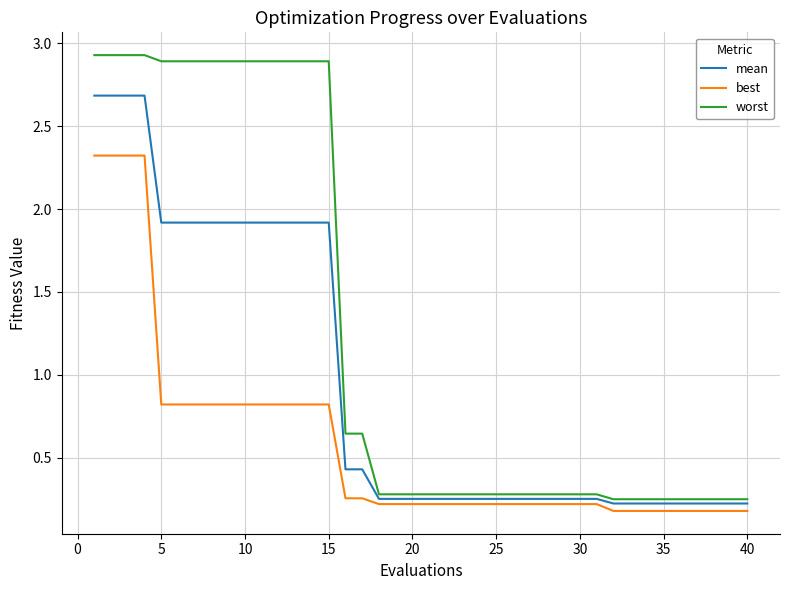

What is the maximum value for worst?

2.9